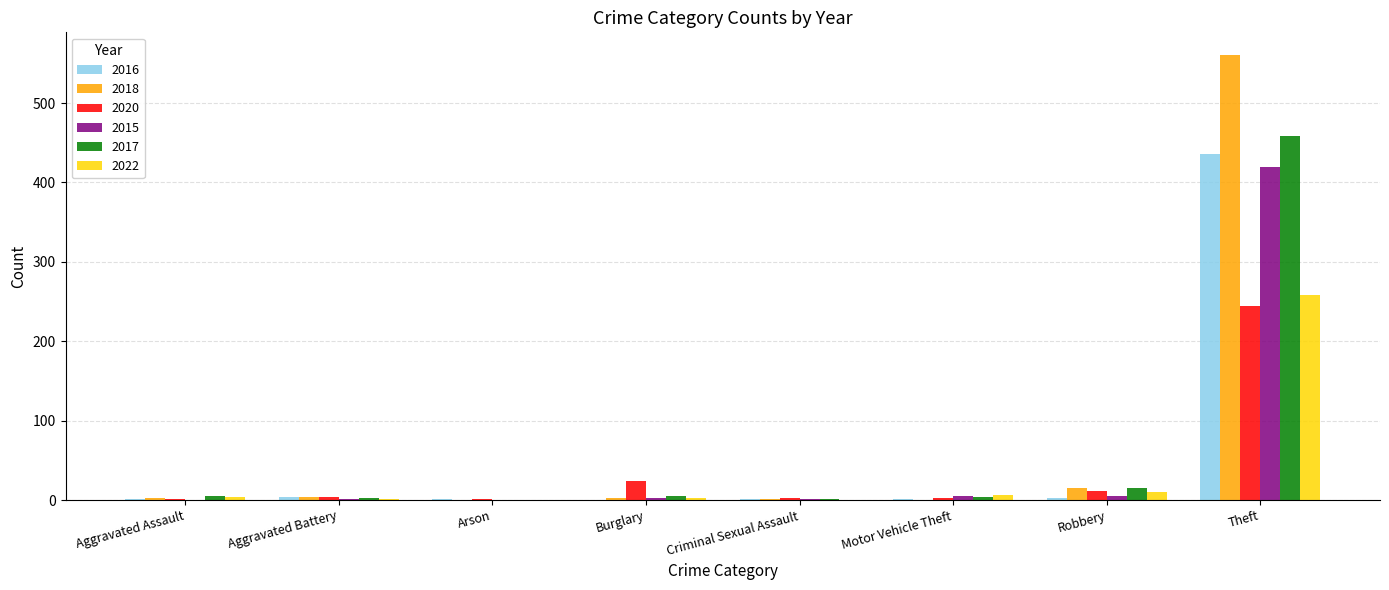

Read the 2018 value at Theft, to the nearest 100.

600